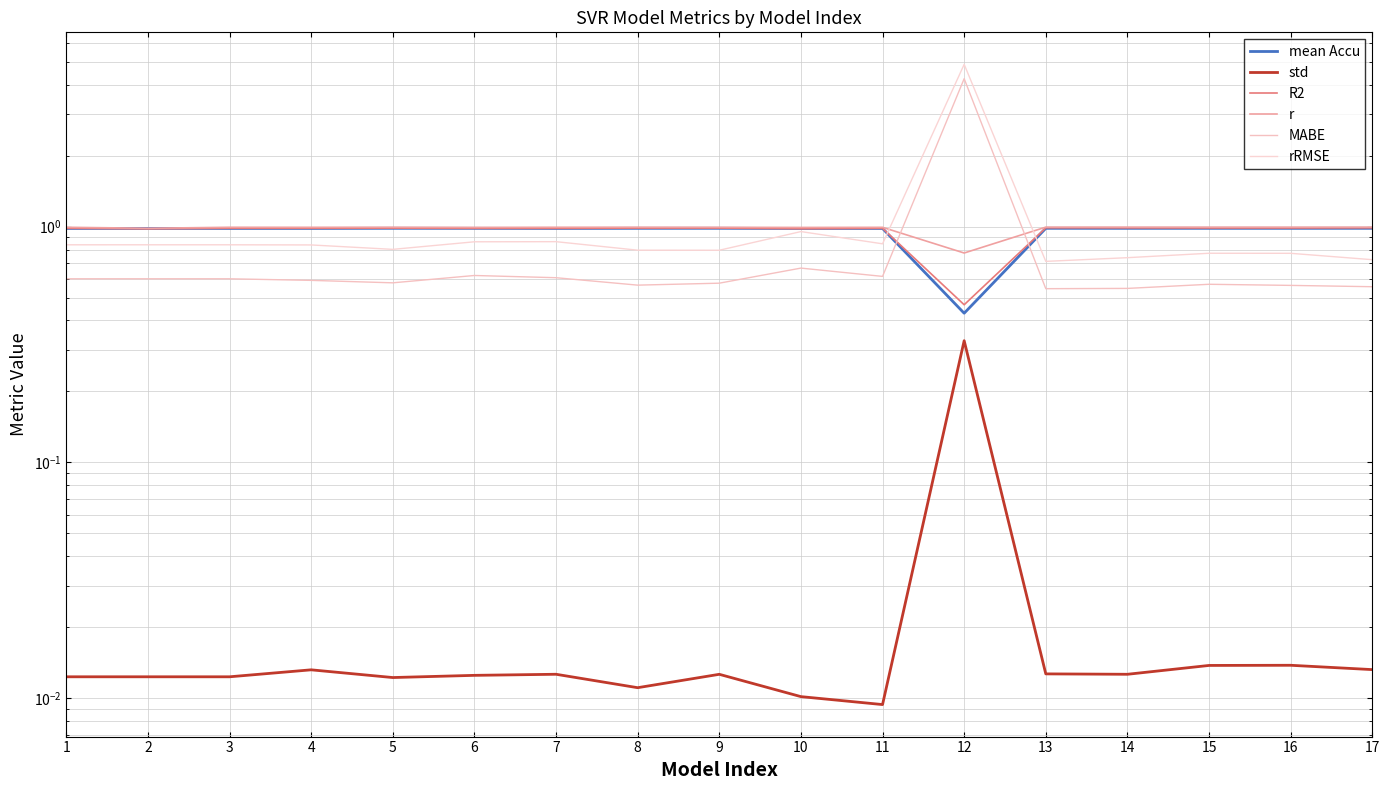

At 3, list the series in order from smallest to largest.

std, MABE, rRMSE, mean Accu, R2, r